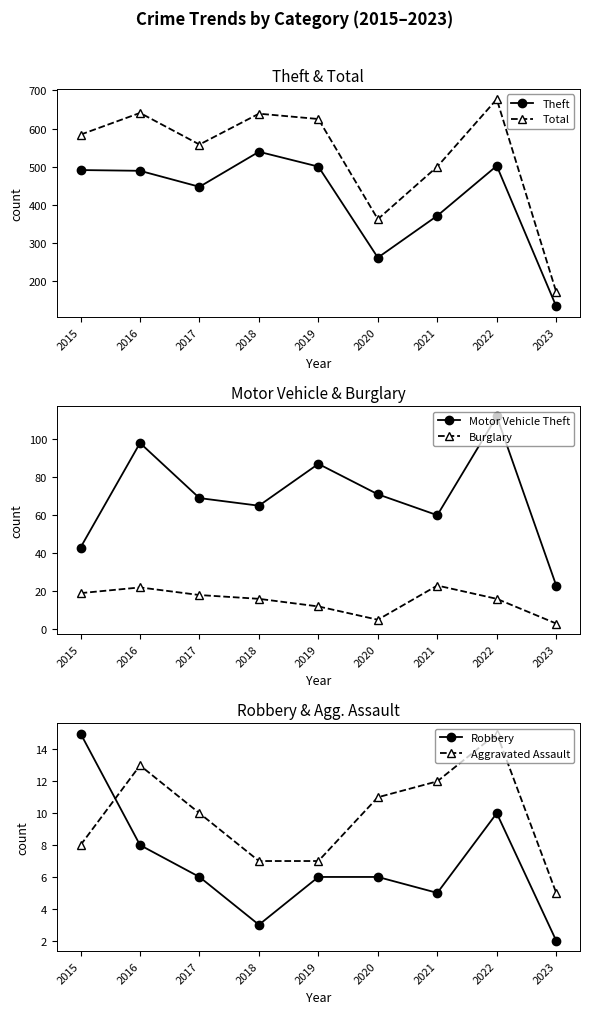

True or false: Total and Robbery intersect in this chart.

False